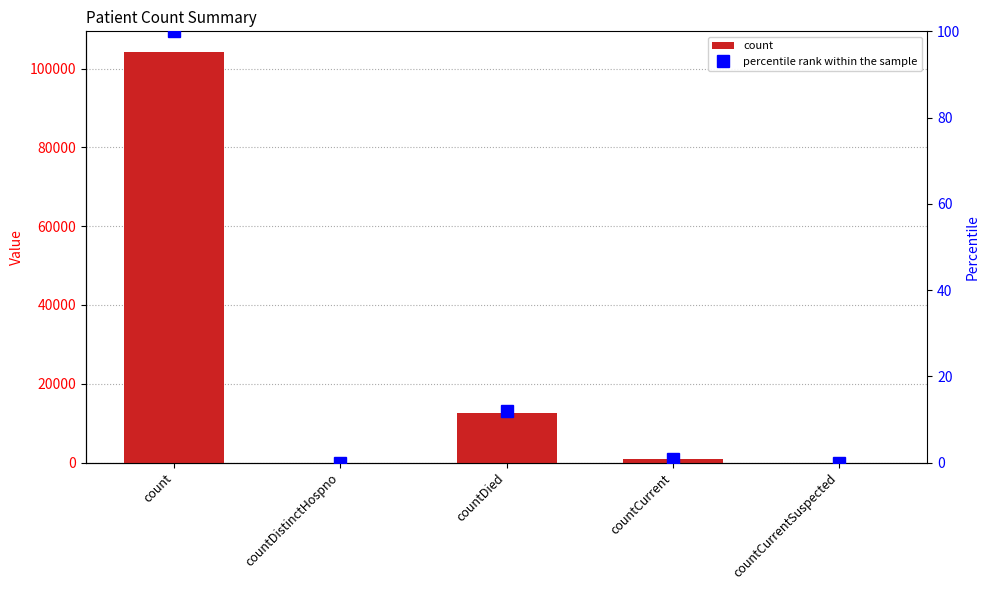

Which category has the lowest value in the count series?

countDistinctHospno